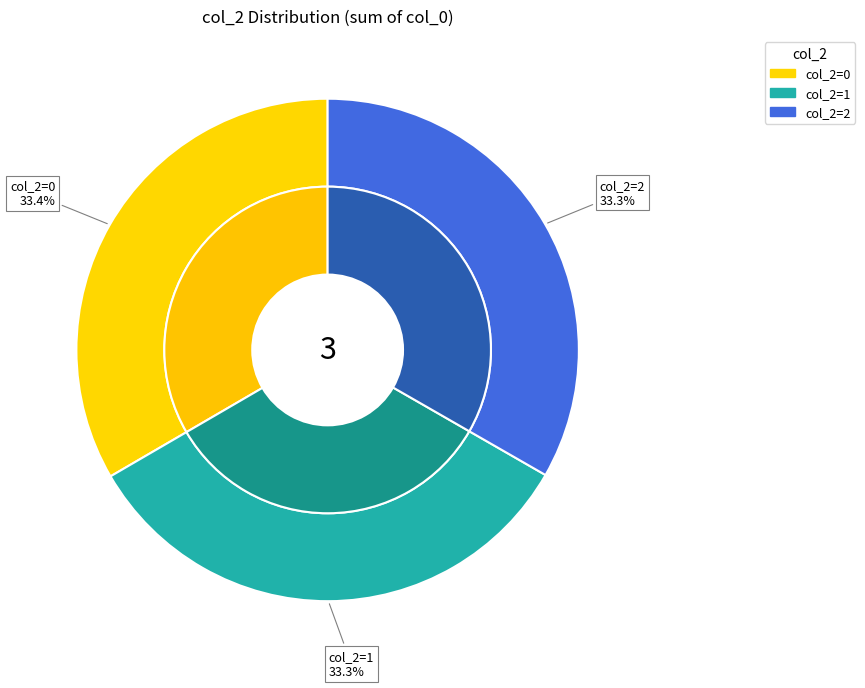

Count the number of slices in the pie.

3